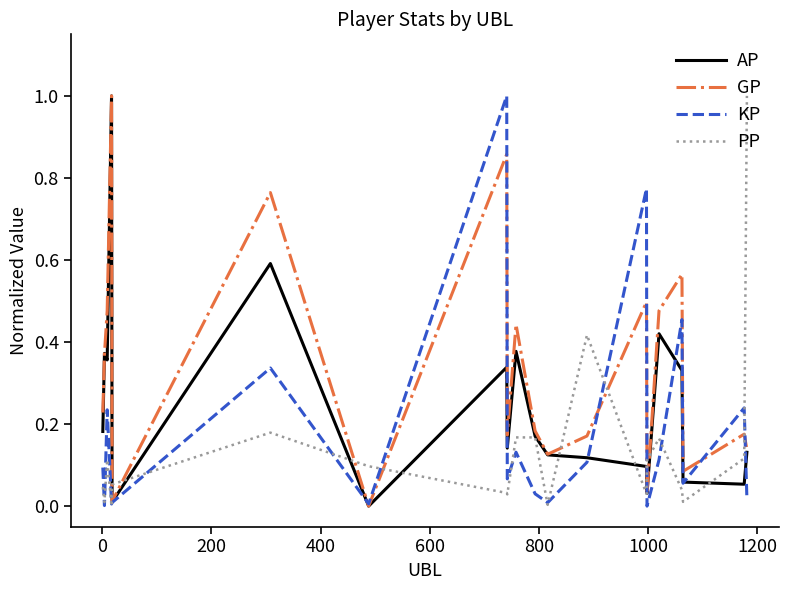

Rank the series by their average value, from lowest to highest.

PP, KP, AP, GP